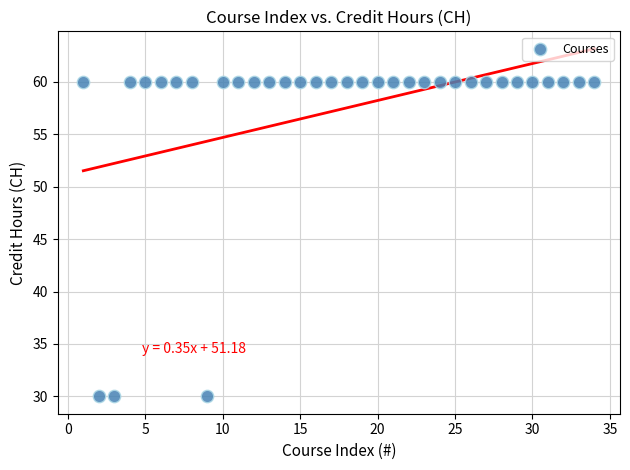

What is the range of Y values (max minus min)?

30